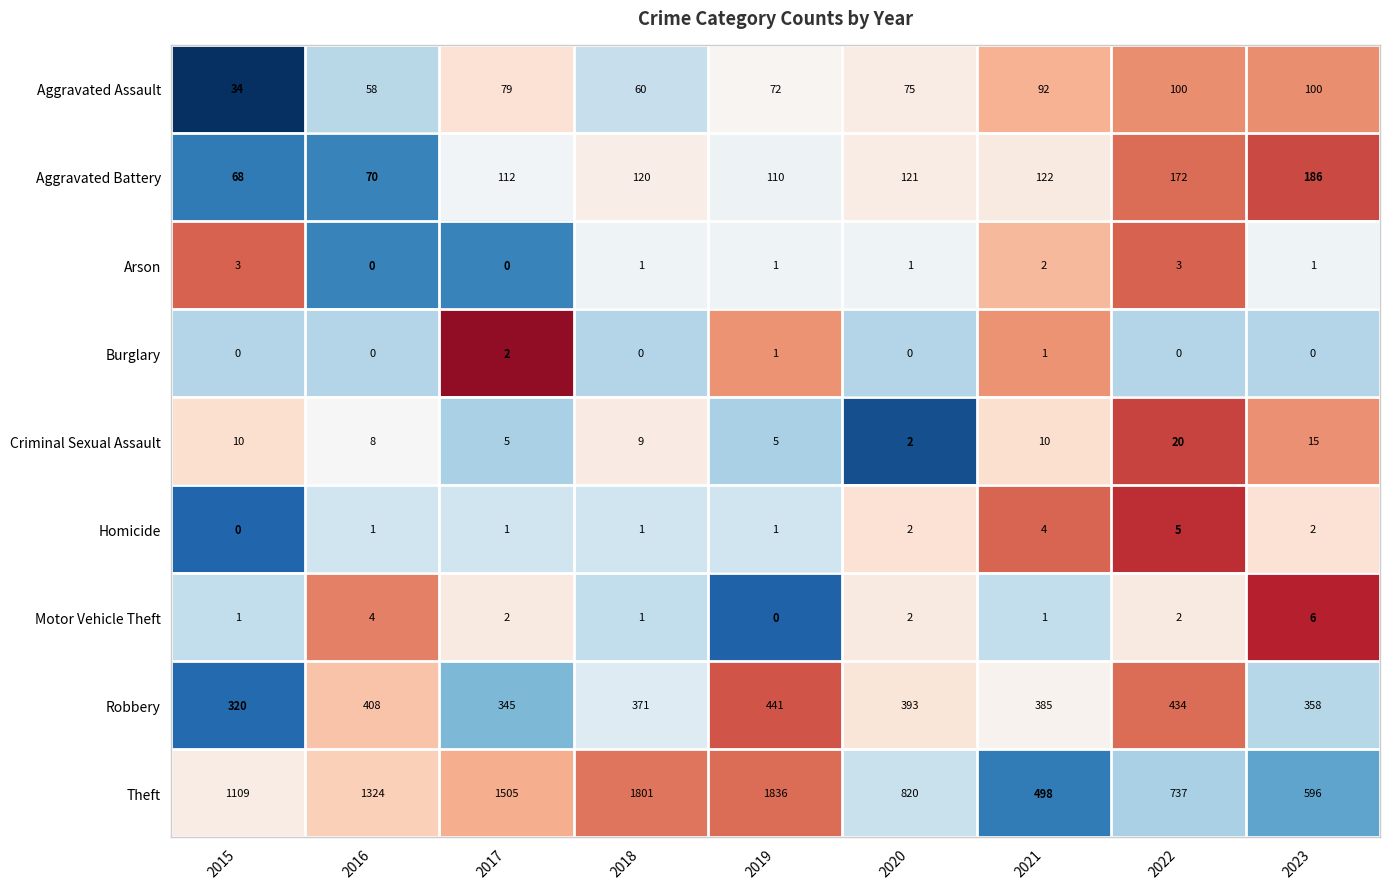

What is the total value across all series at 2017?

2051